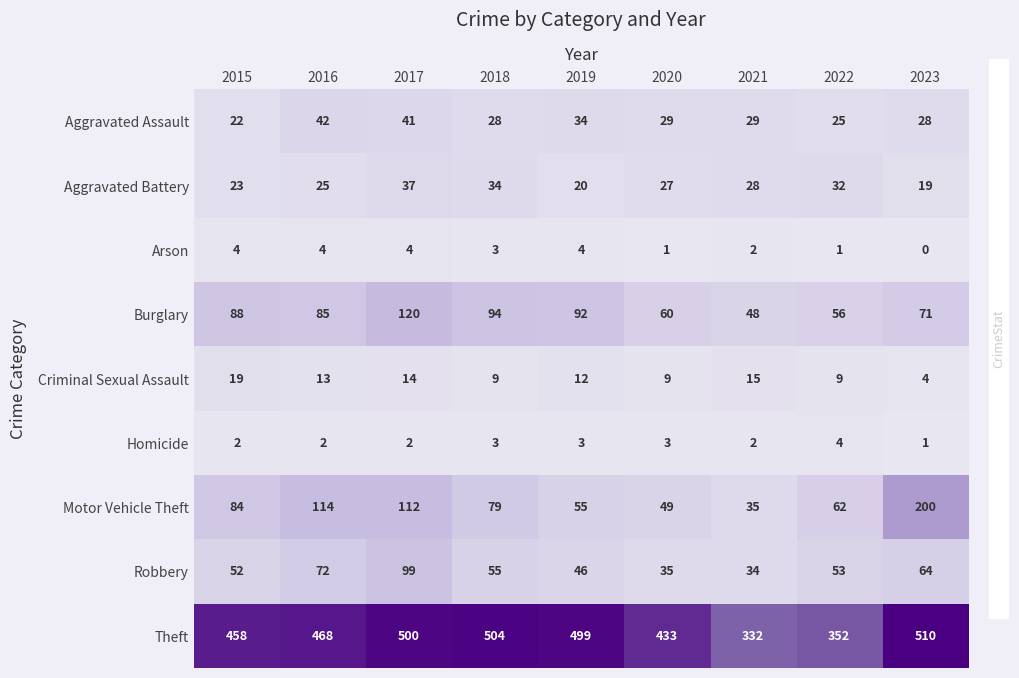

Which series has the largest total across all categories?

Theft